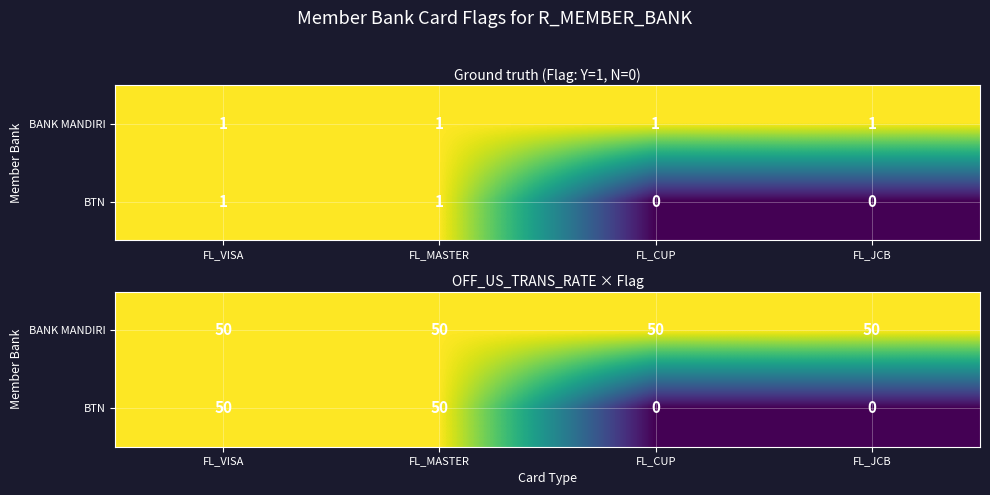

The value of BANK MANDIRI at FL_CUP is 19. True or false?

False